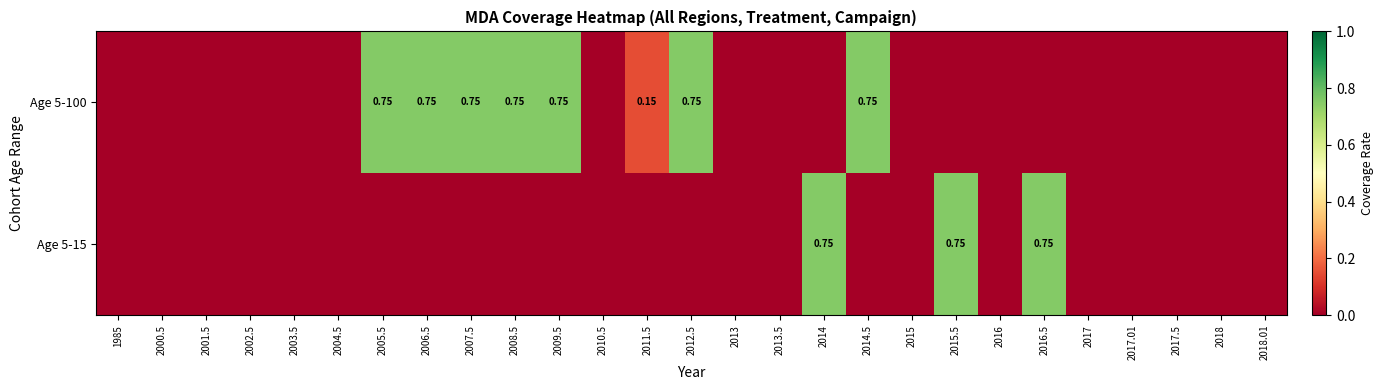

What is the spread (max minus min) of values at 2006.5?

0.8